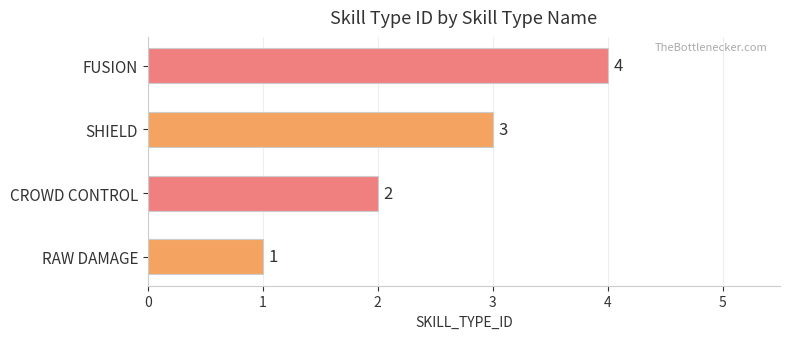

What is the sum of all values?

10